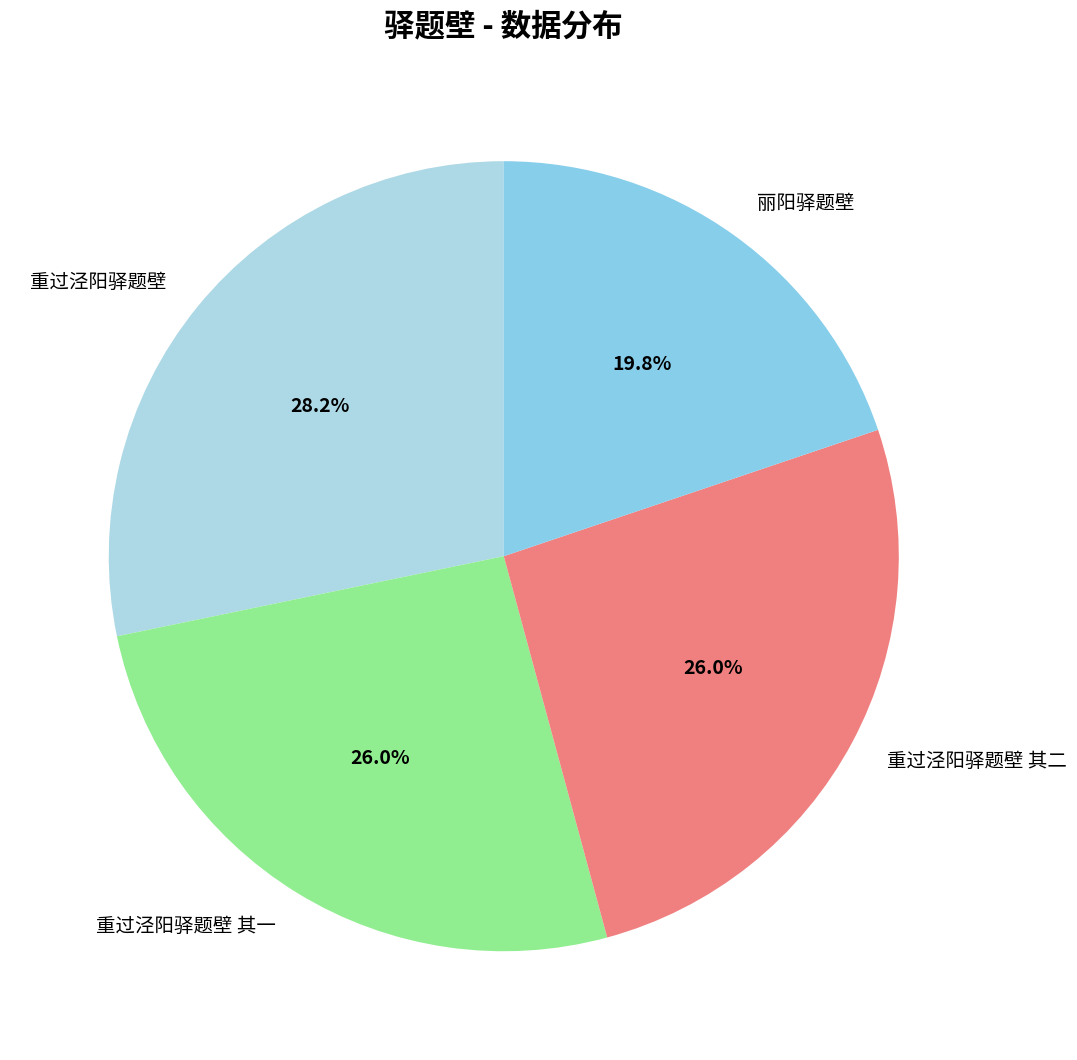

How many segments does this pie chart have?

4